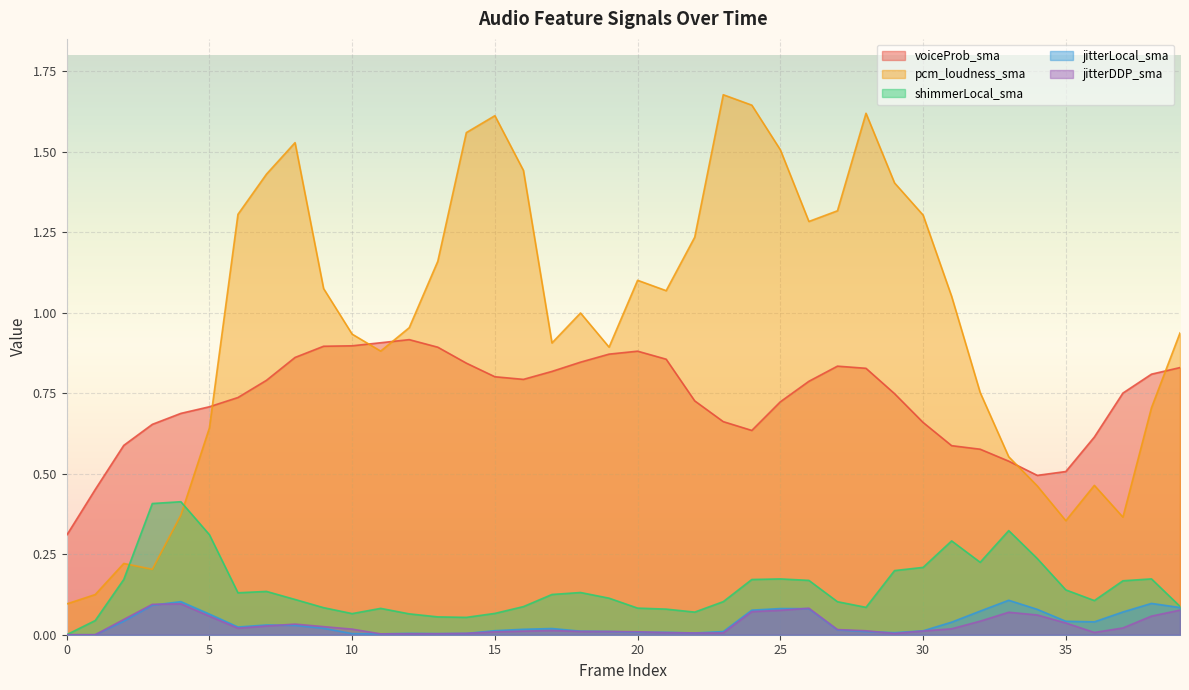

How many interior local peaks does the shimmerLocal_sma series have?

8